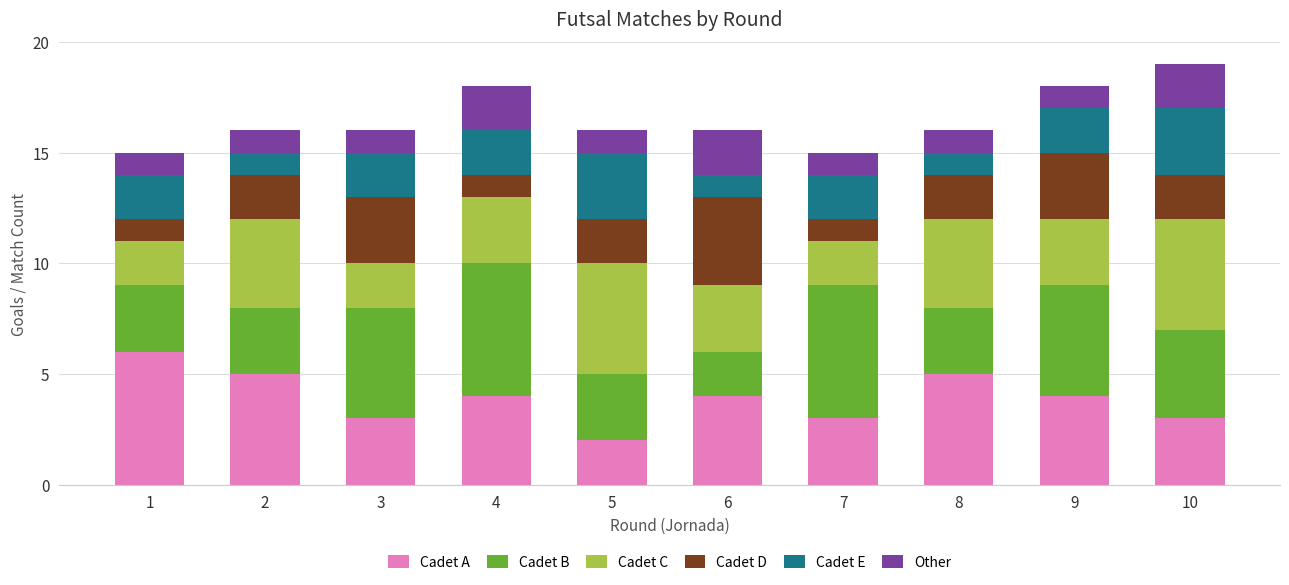

At which category is the sum across all series the highest?

10